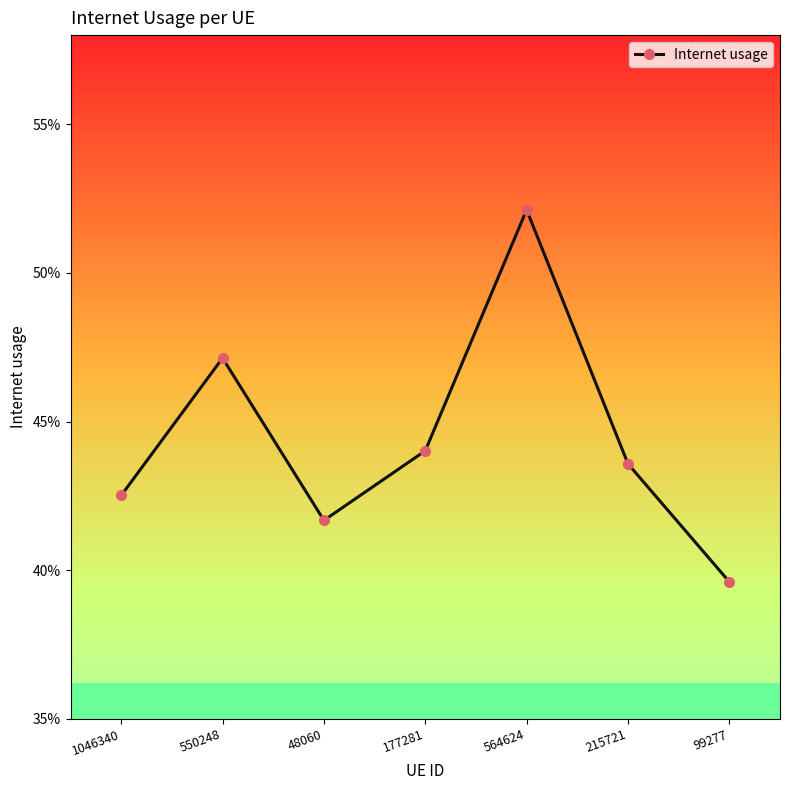

How many points are lower than both their immediate neighbors (excluding endpoints)?

1